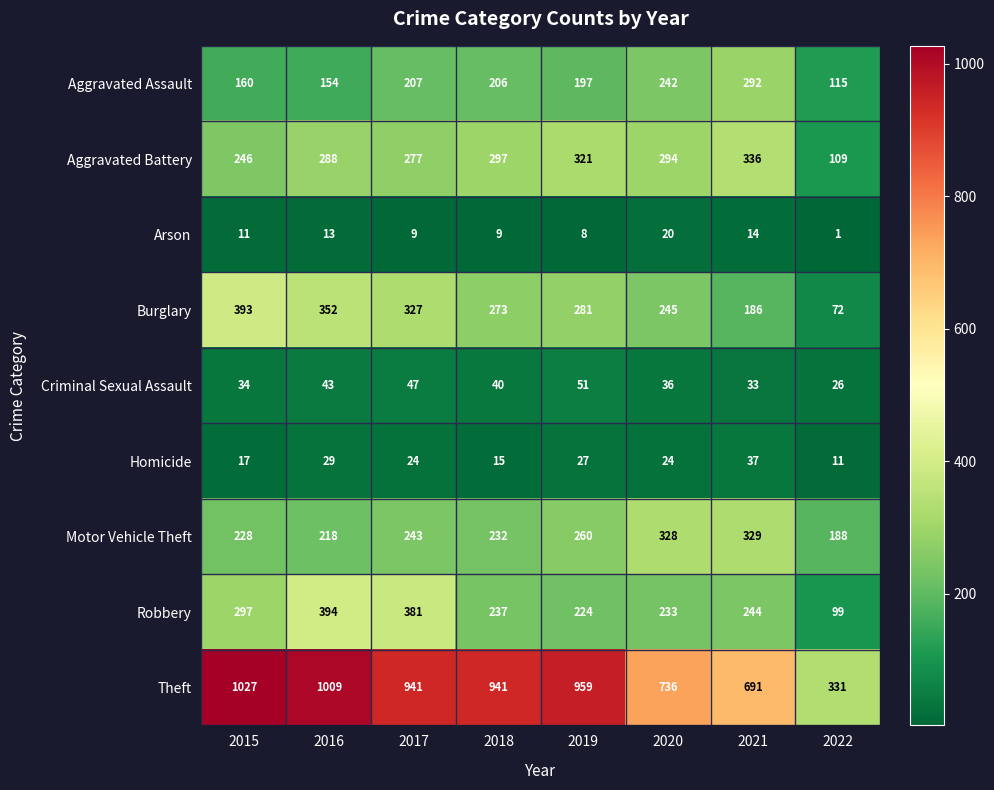

What is the maximum value shown in the chart?

1027